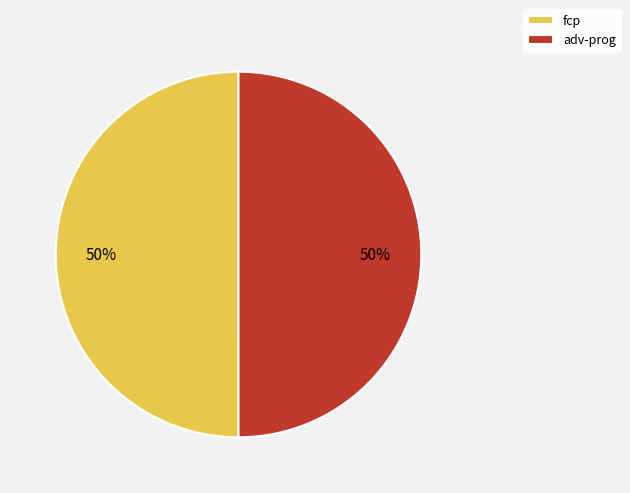

To the nearest percent, what is the combined percentage of fcp and adv-prog?

100%